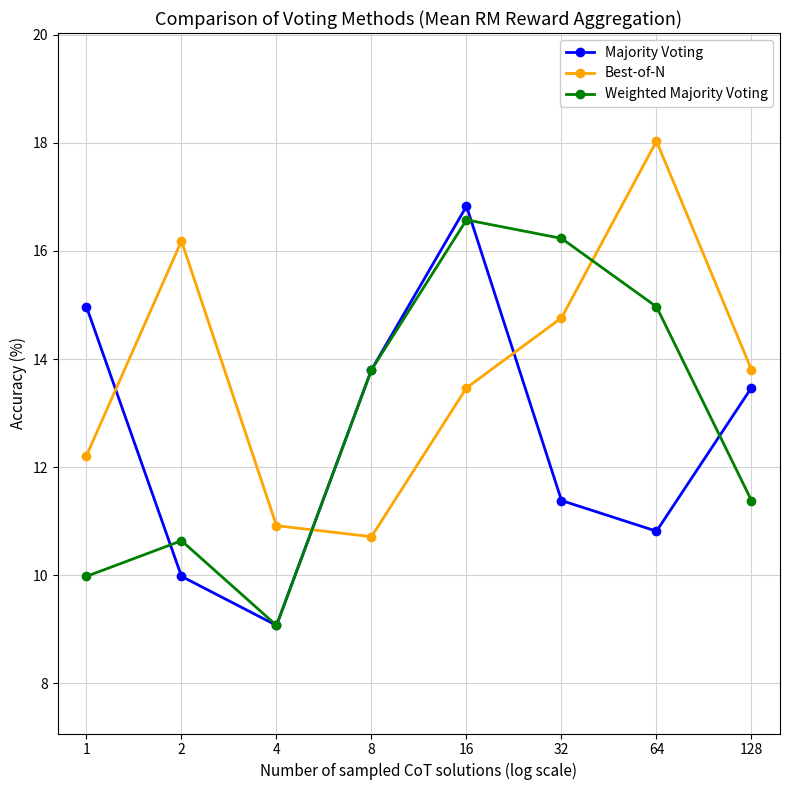

What are all the series names shown in the legend?

Majority Voting, Best-of-N, Weighted Majority Voting